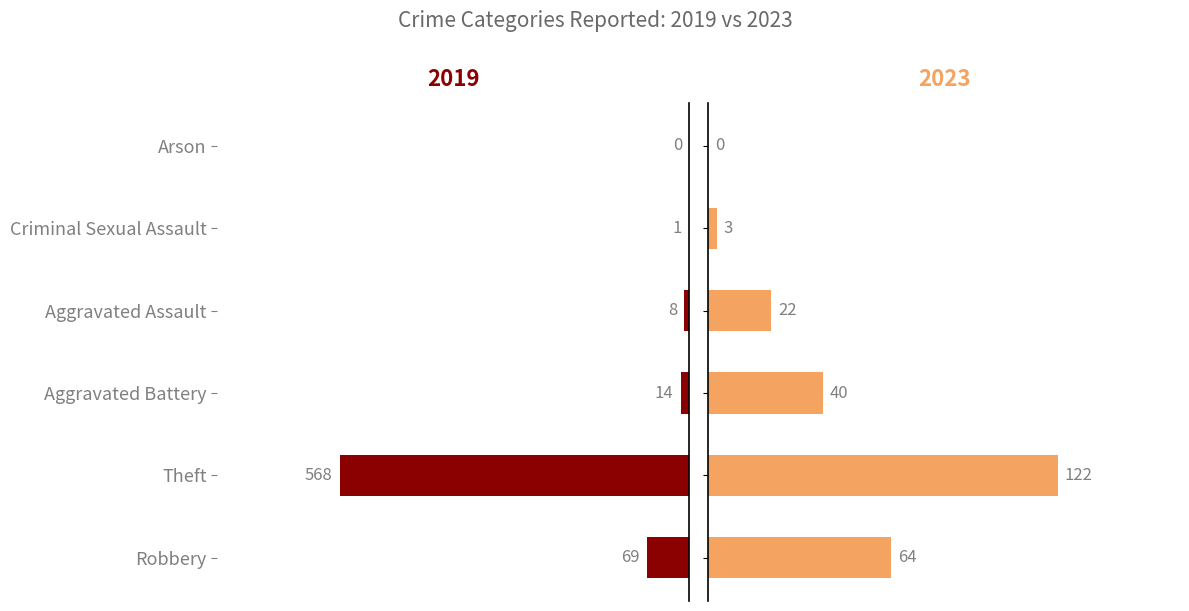

Does the chart contain stacked bars?

No